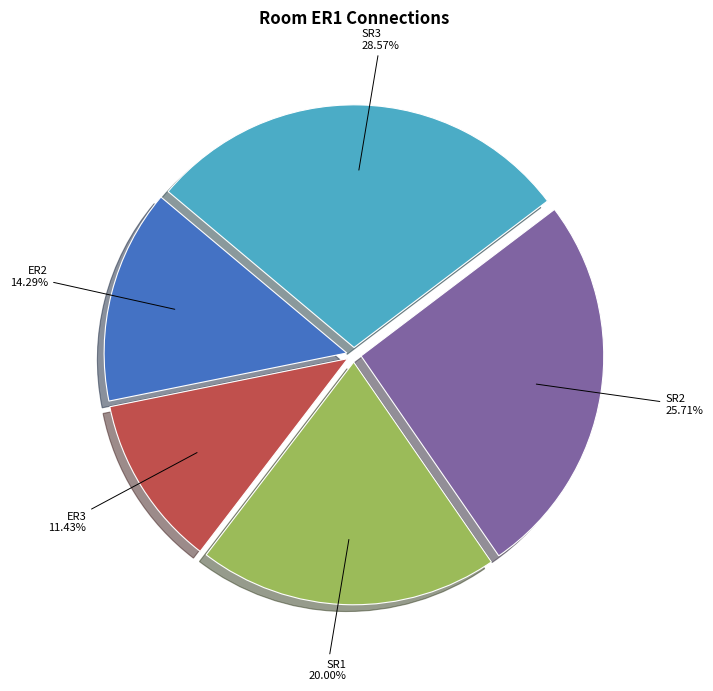

What is the smallest slice in the pie chart?

ER3